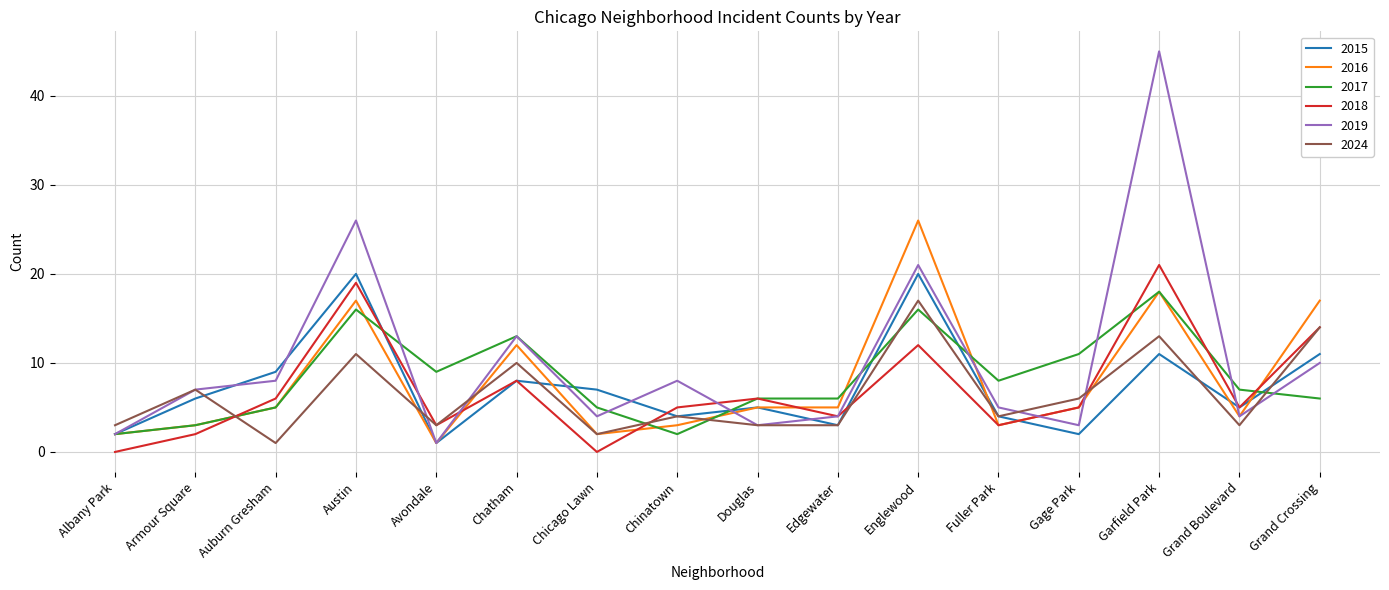

How many distinct data groups are displayed?

6